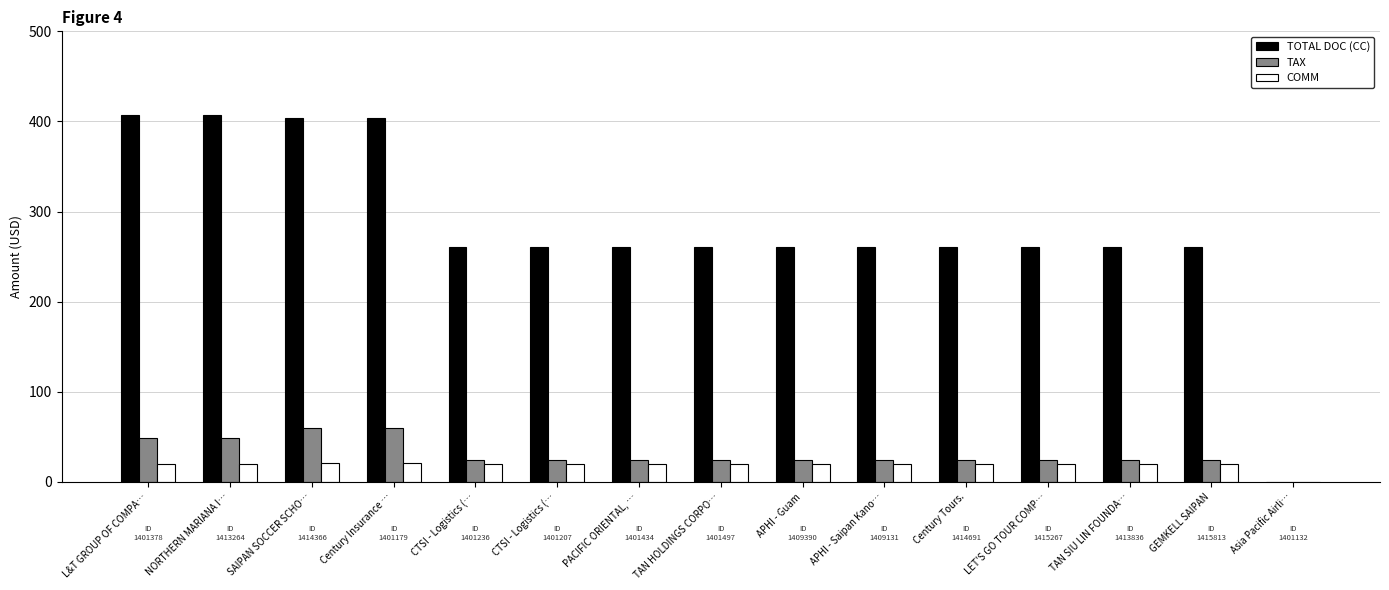

How many positive values does the COMM series have?

14